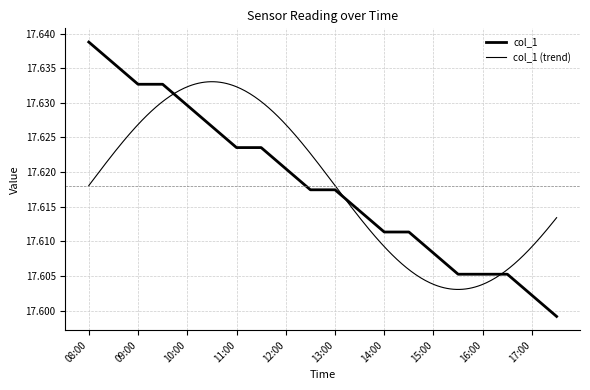

List the labels in order of value, smallest first.

17:30, 17:00, 15:30, 16:00, 16:30, 15:00, 14:00, 14:30, 13:30, 12:30, 13:00, 12:00, 11:00, 11:30, 10:30, 10:00, 09:00, 09:30, 08:30, 08:00